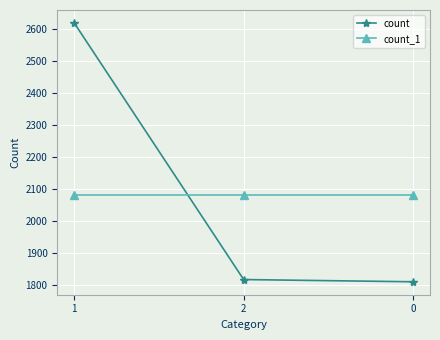

What is the value of the count point at the 1st from the left?

2619